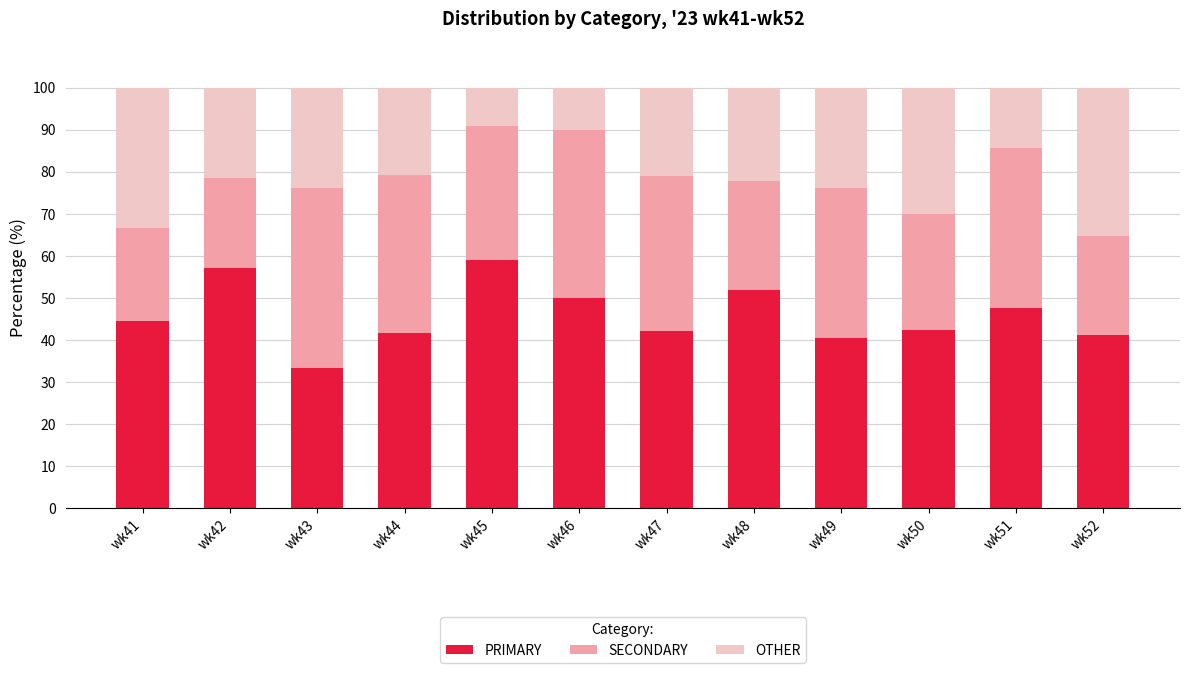

What is the sum of the PRIMARY values at wk45 and wk50?

101.6